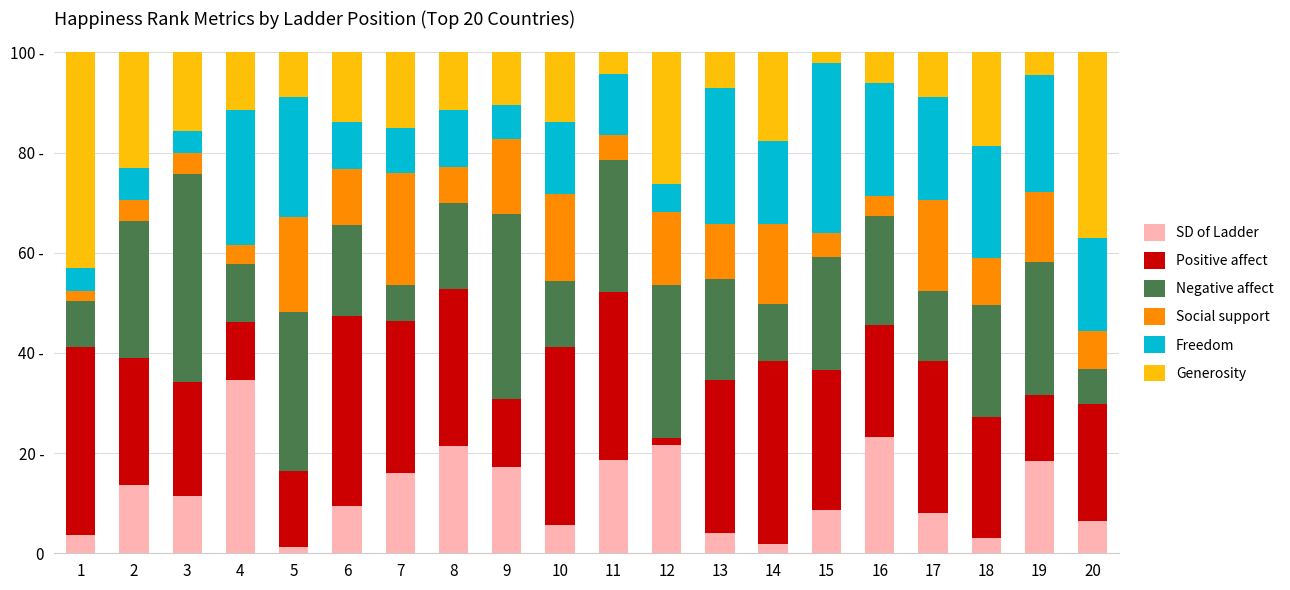

Are the bars horizontal?

No